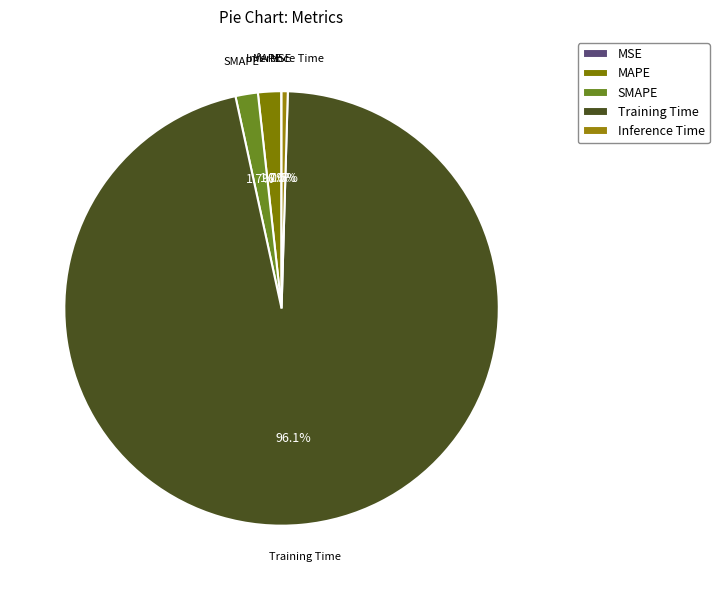

Does any single category account for the majority?

Yes